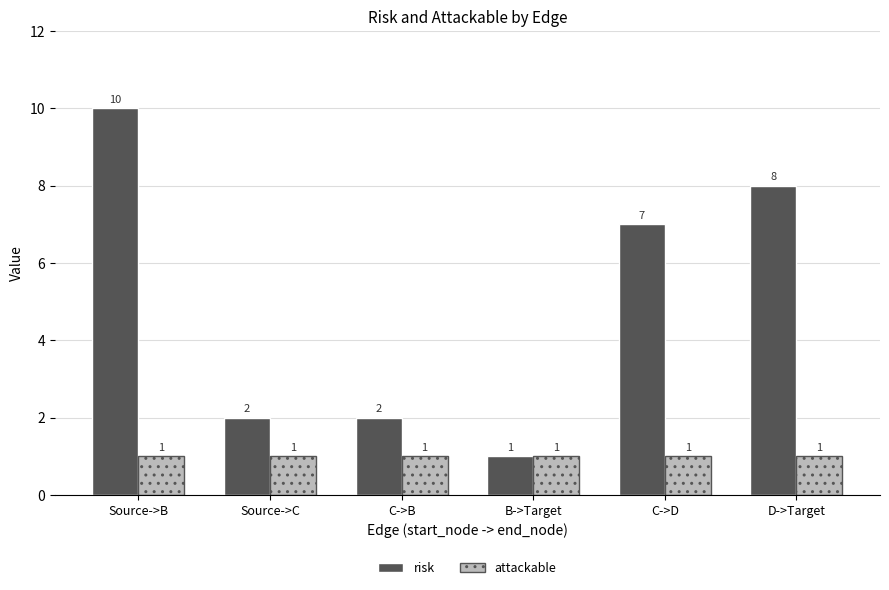

What is the total value across all series at B->Target?

2